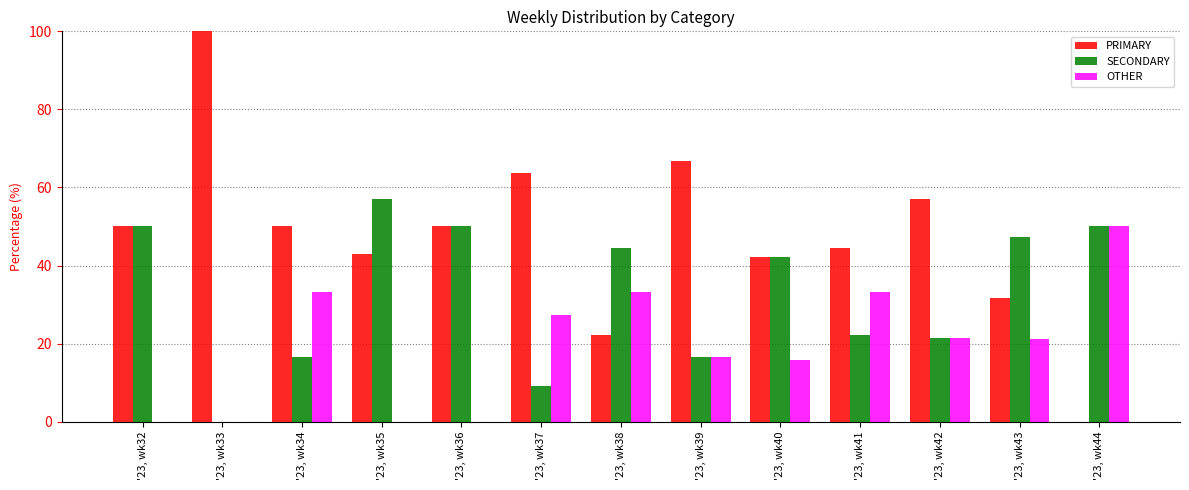

Is the value of OTHER at '23, wk42 greater than the value of PRIMARY at '23, wk37?

No